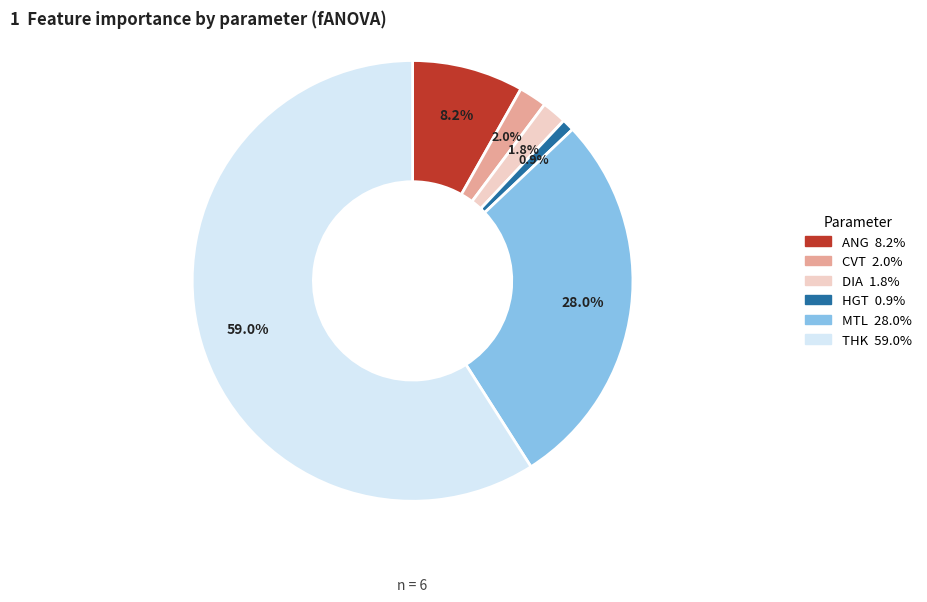

The THK slice represents 74% of the pie. True or false?

False